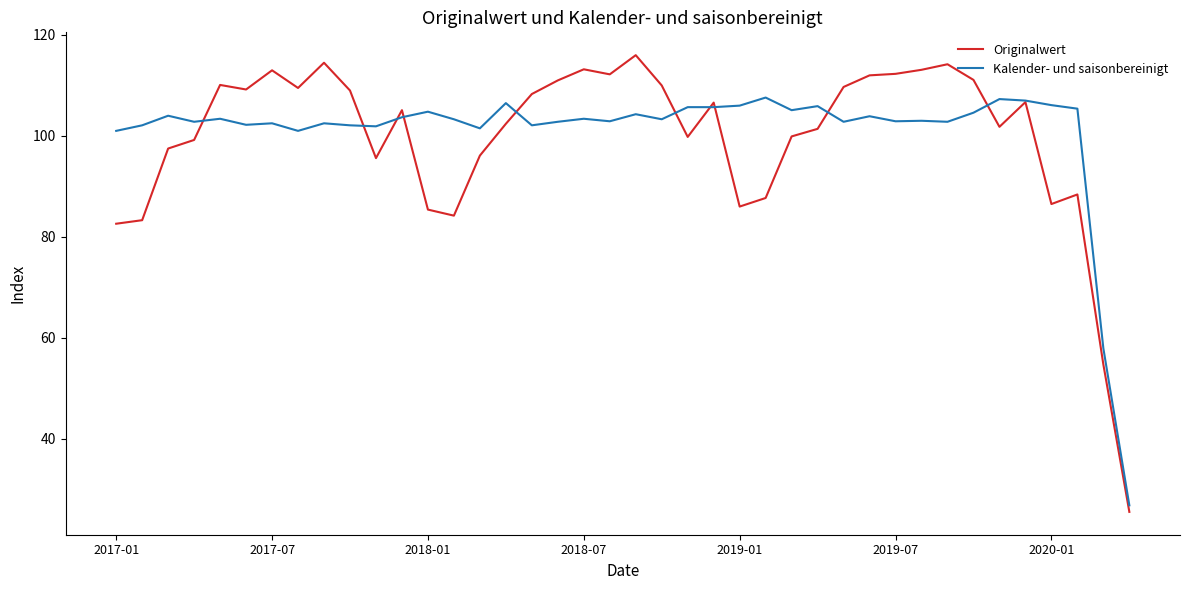

List the series in order of their peak value, highest first.

Originalwert, Kalender- und saisonbereinigt